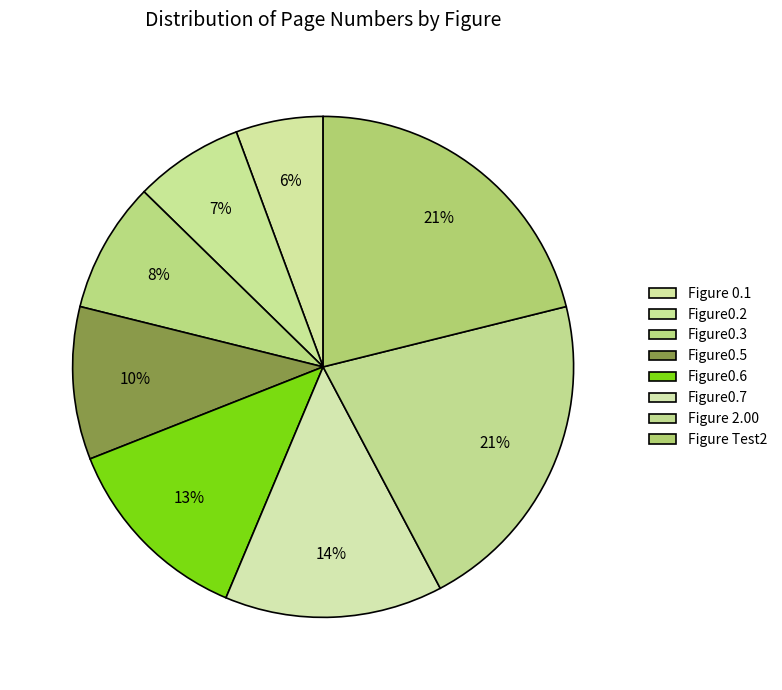

Count the number of slices in the pie.

8